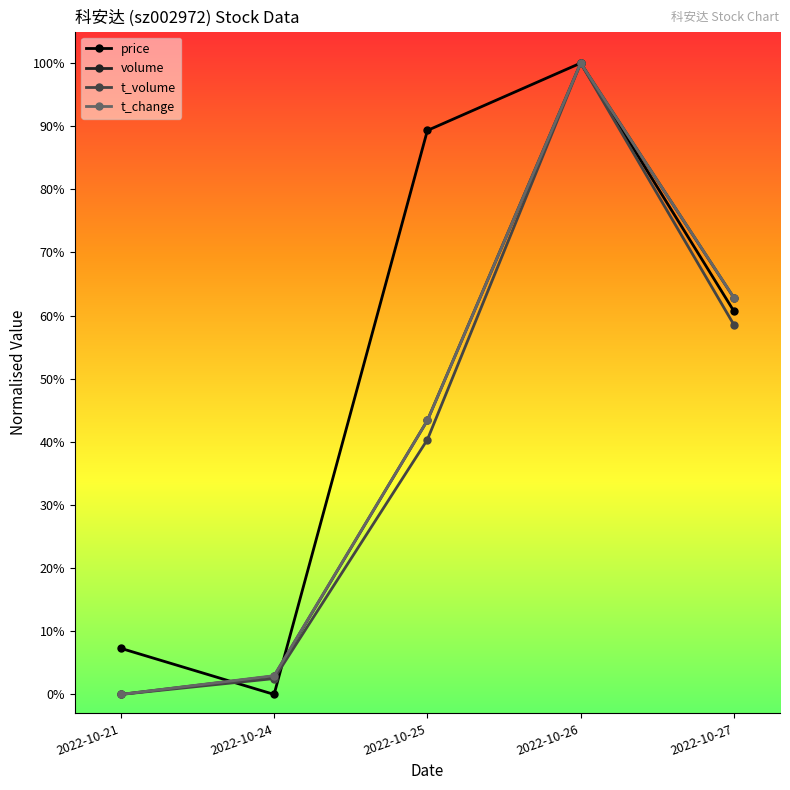

Reading right to left, list all the values displayed in this chart.

price: 2022-10-27=0.6	2022-10-26=1.0	2022-10-25=0.9	2022-10-24=0.0	2022-10-21=0.1
volume: 2022-10-27=0.6	2022-10-26=1.0	2022-10-25=0.4	2022-10-24=0.0	2022-10-21=0.0
t_volume: 2022-10-27=0.6	2022-10-26=1.0	2022-10-25=0.4	2022-10-24=0.0	2022-10-21=0.0
t_change: 2022-10-27=0.6	2022-10-26=1.0	2022-10-25=0.4	2022-10-24=0.0	2022-10-21=0.0